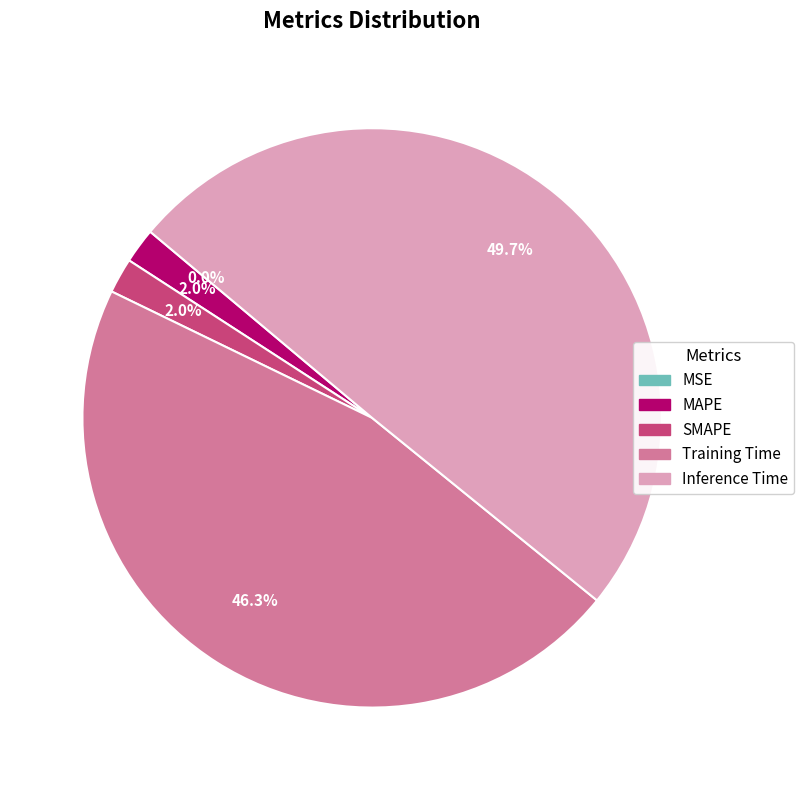

True or false: MAPE accounts for 1% of the total.

False